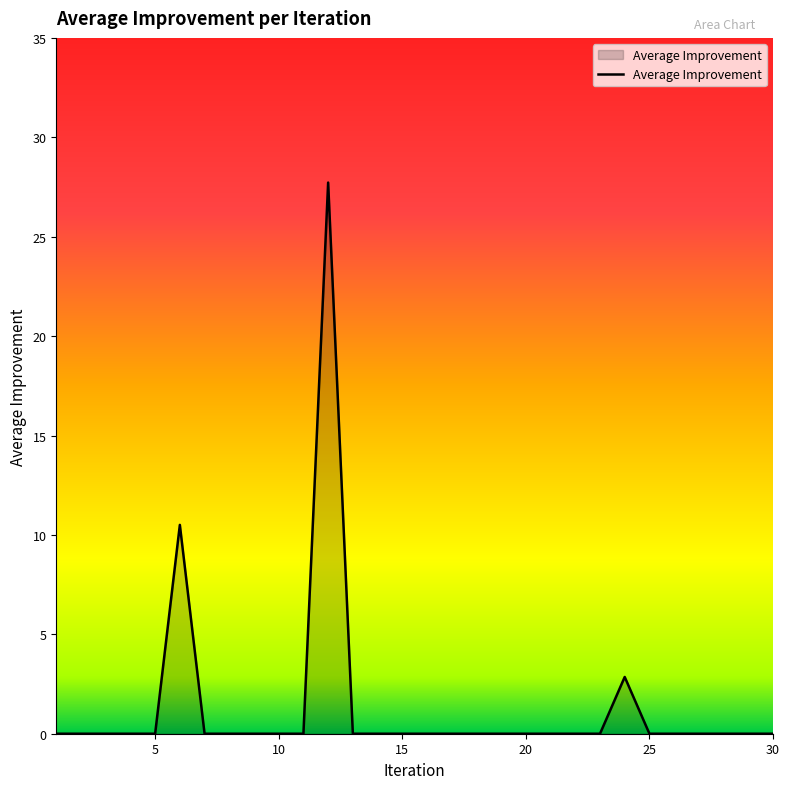

What is the greatest value displayed?

27.7